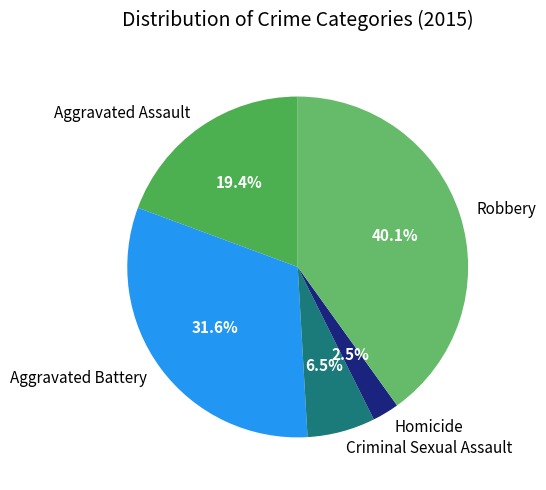

What percentage is the Robbery slice, to the nearest percent?

40%